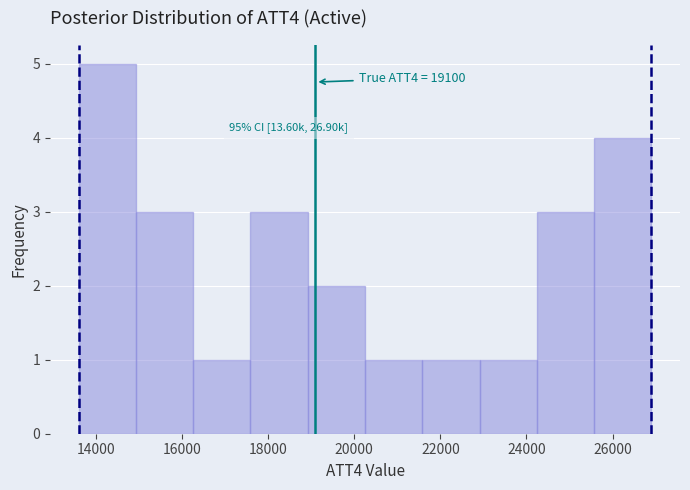

Over which range of the x-axis is the bar tallest?

13600 to 15000